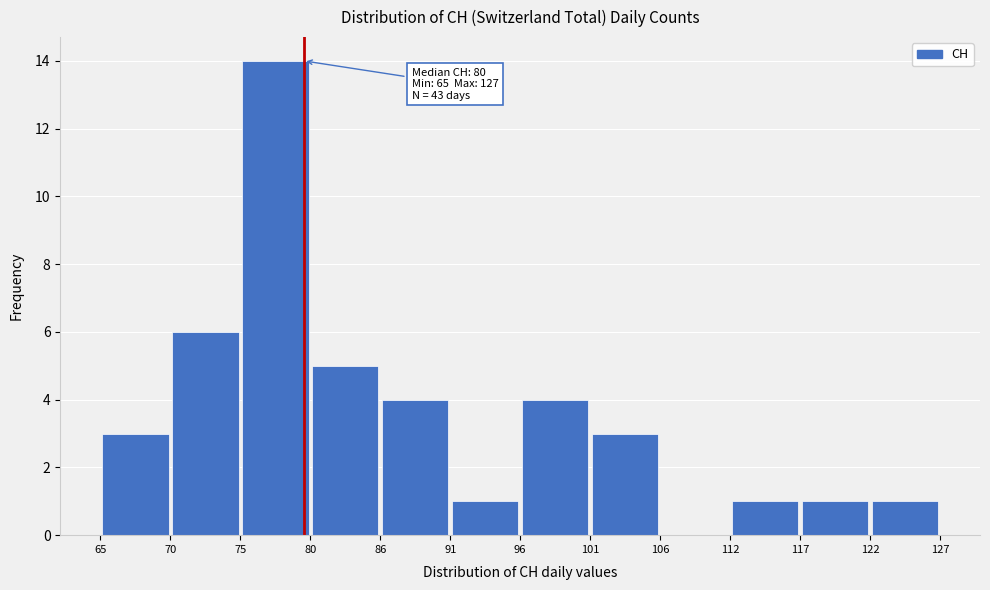

Over which range of the x-axis is the bar tallest?

75 to 80